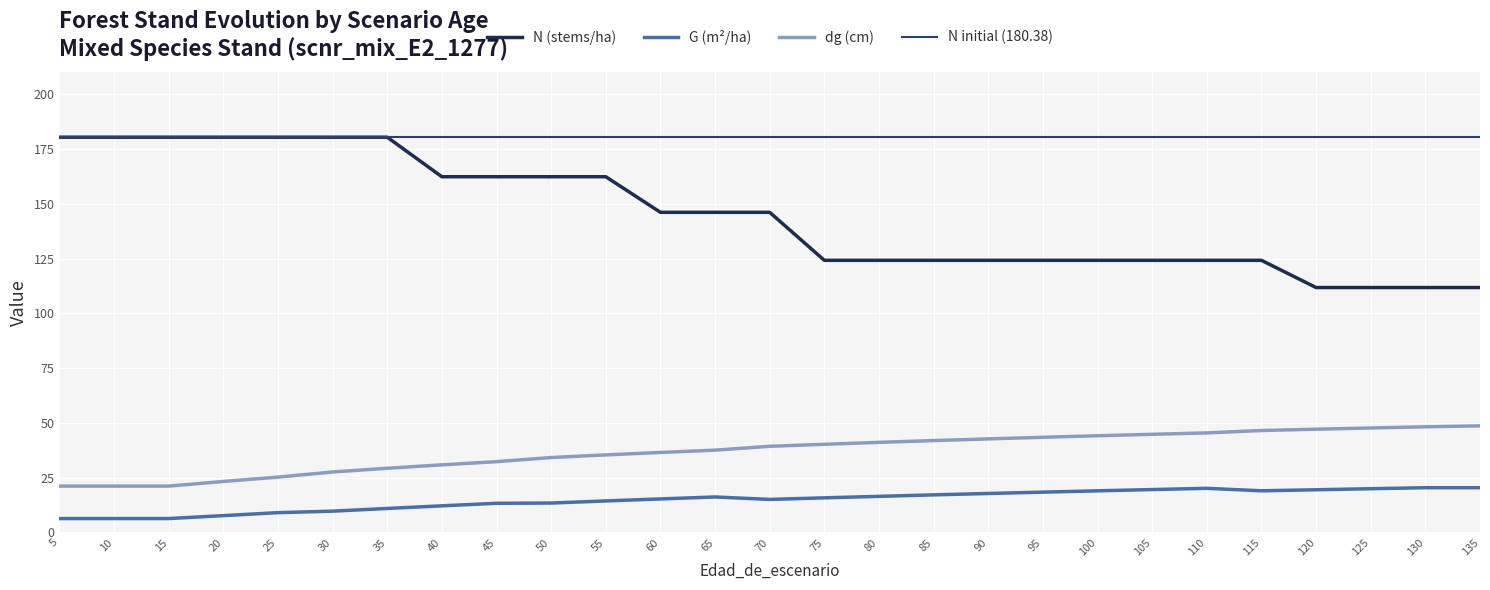

True or false: dg and G cross at least once.

False